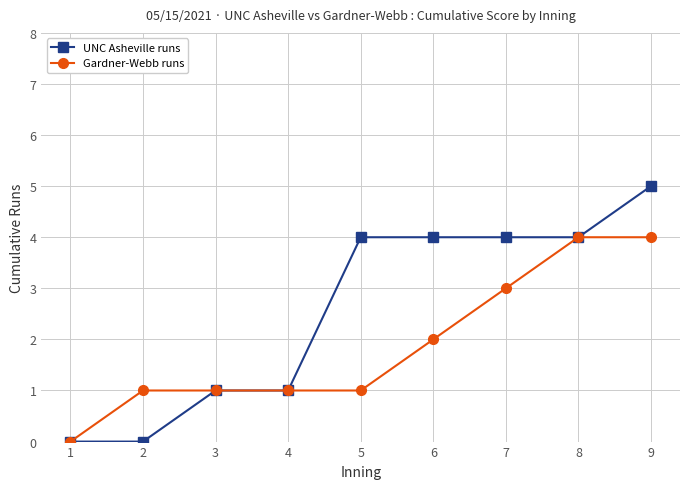

How many lines are shown in the chart?

2